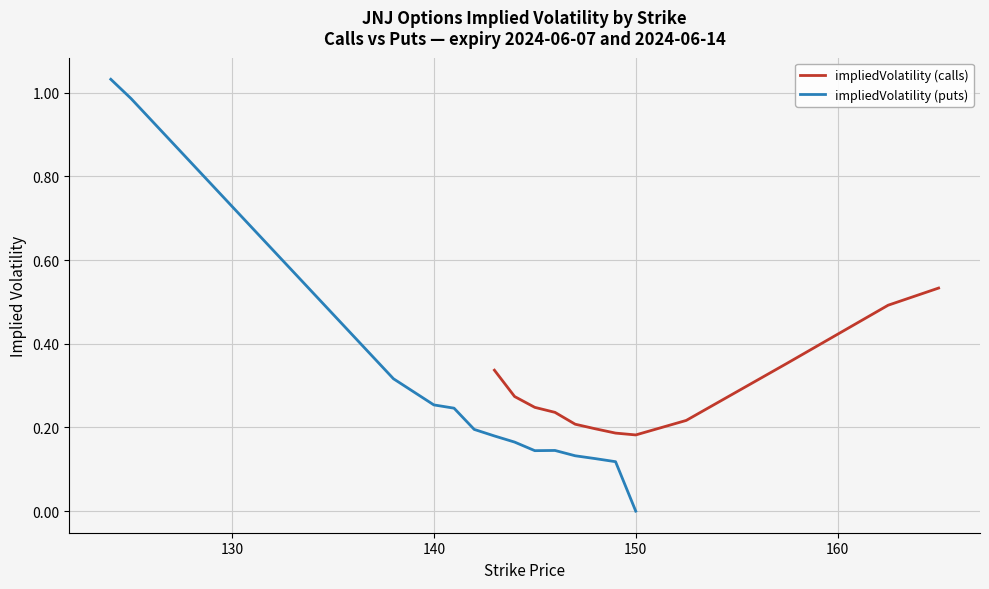

What is the difference between the maximum and second lowest values in the impliedVolatility (calls) series?

0.4